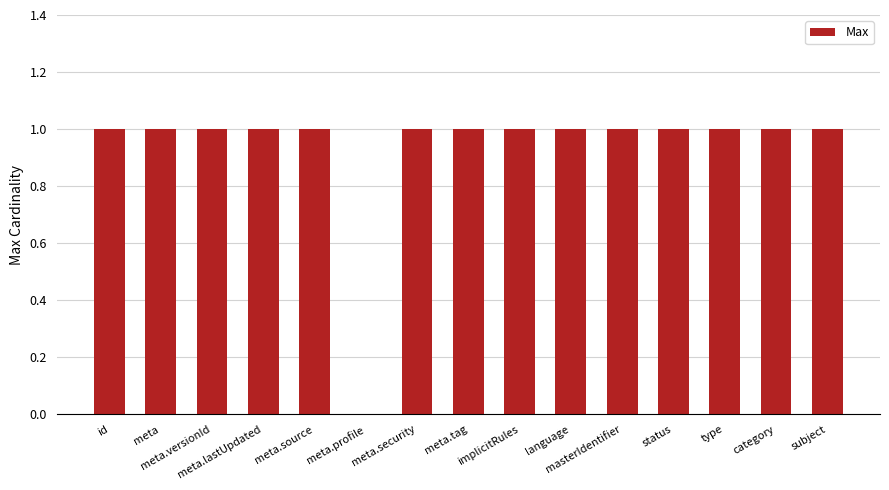

Read the value at meta.security.

1